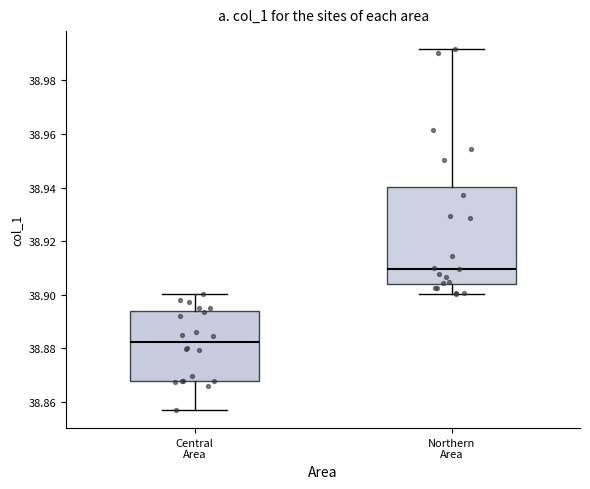

Reading left to right, transcribe this box plot: for each box, give where its median line is, the range the box spans, and where its two whiskers end, as read against the y-axis. The values are not printed on the chart, so give them approximately, as read against the axis.

Central Area: median 38.882, box 38.868 to 38.894, whiskers 38.856 to 38.900
Northern Area: median 38.910, box 38.904 to 38.940, whiskers 38.900 to 38.992